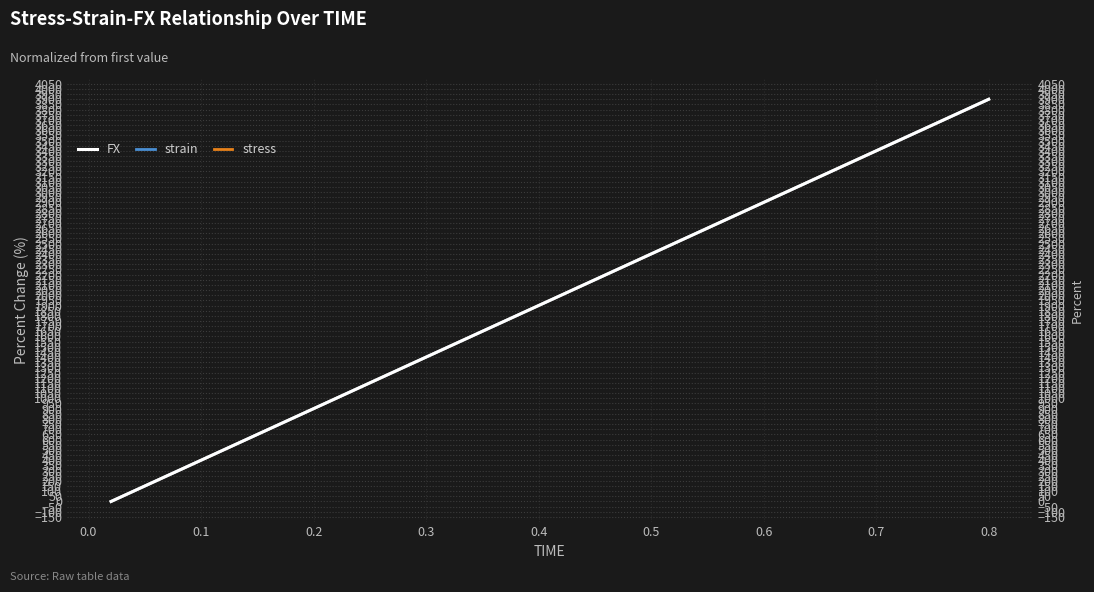

Where is strain nearest to the value 1950?

0.4